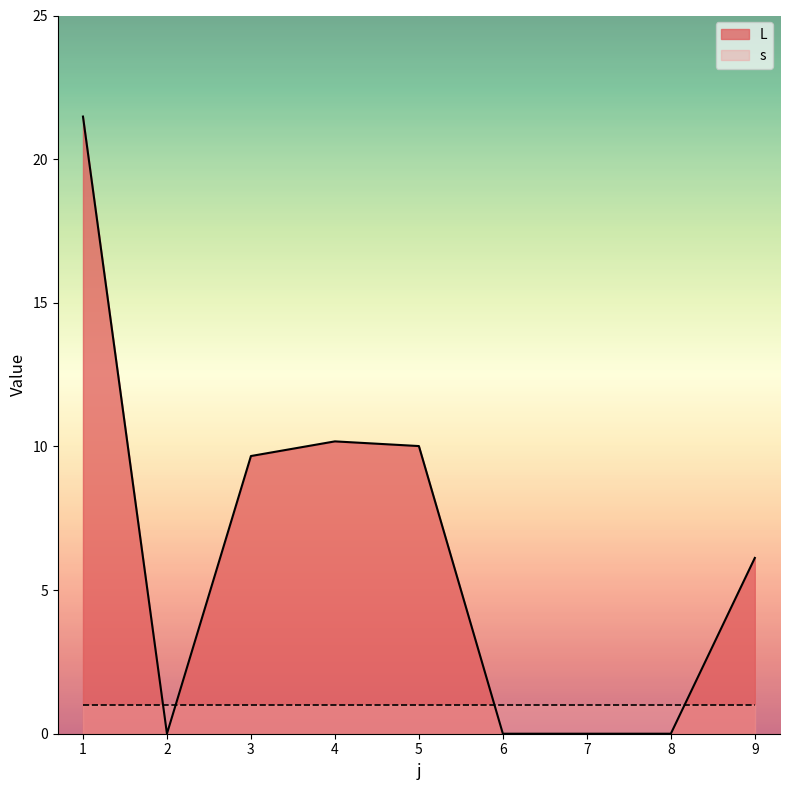

The chart shows a value of 9.7 at 3. True or false?

True